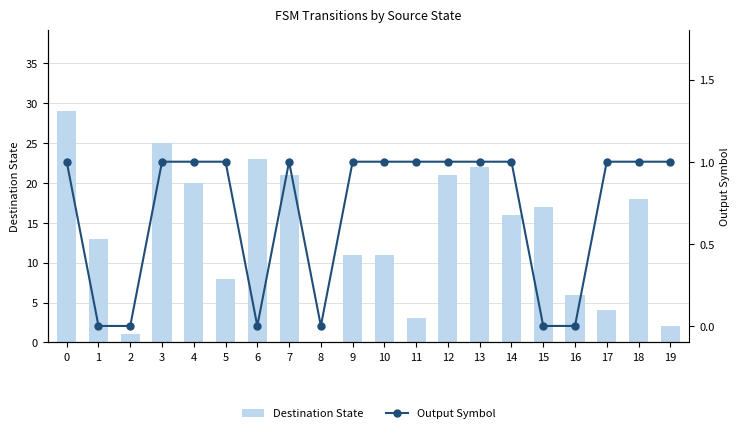

Which series changed the most between 3 and 11?

Destination State